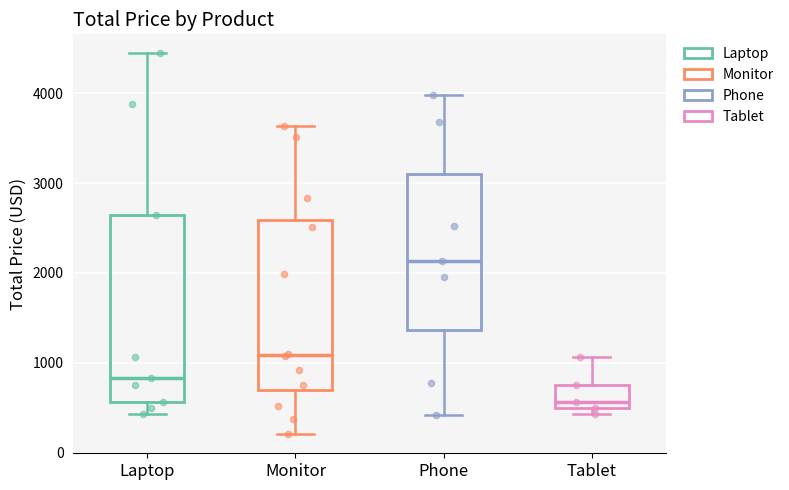

Which box is the tallest, from its lower edge to its upper edge?

Laptop